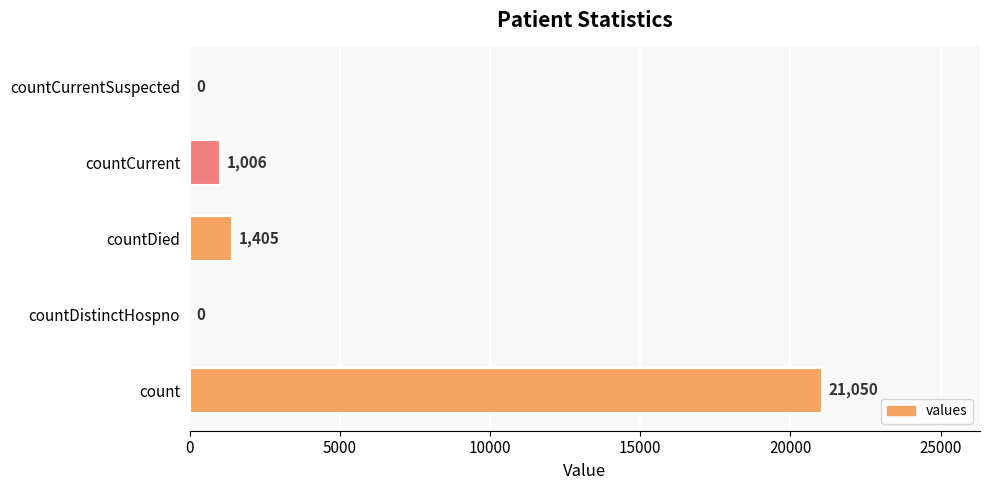

What is the sum of the values at count and countDied?

22455